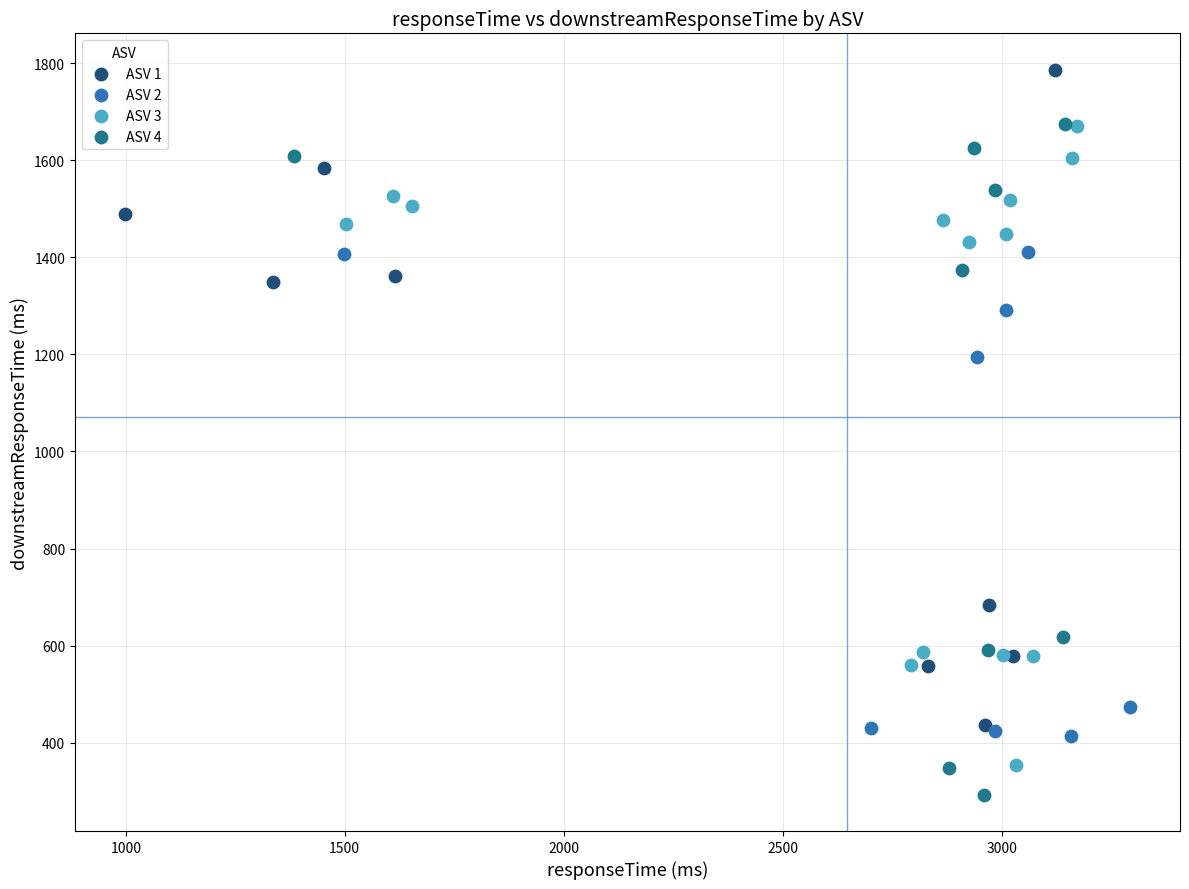

Which series contains the highest Y value?

ASV 1